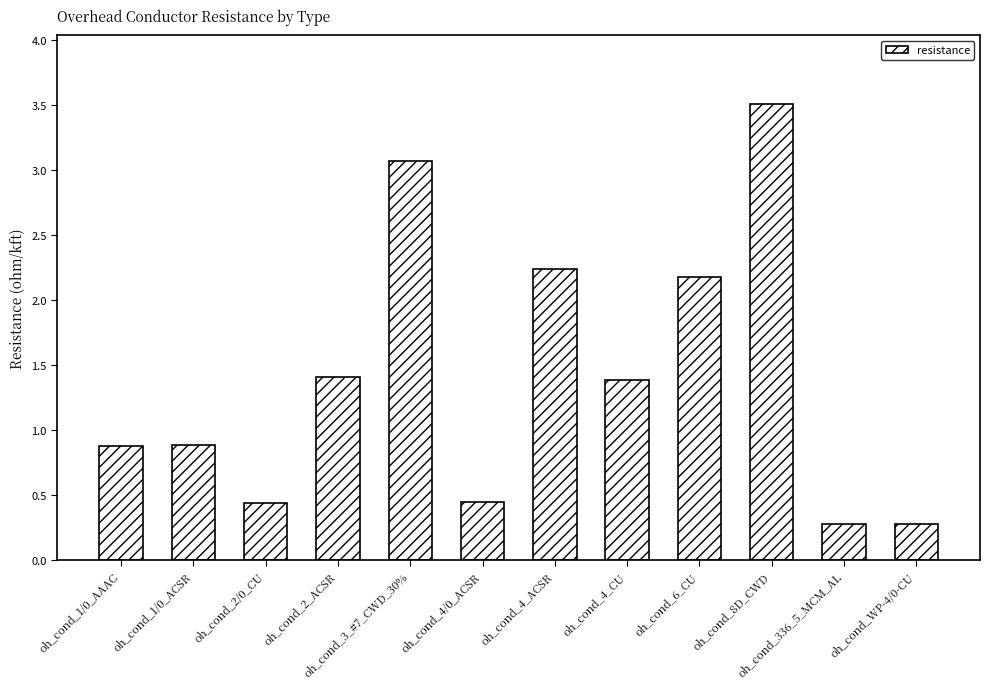

Between oh_cond_1/0_ACSR and oh_cond_336_5_MCM_AL, which is larger?

oh_cond_1/0_ACSR